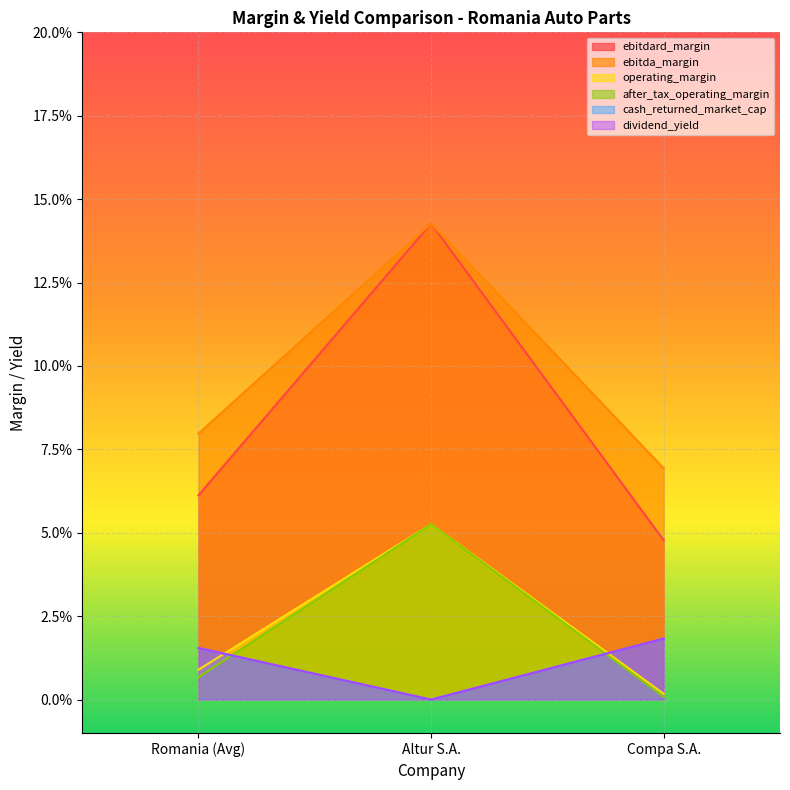

At how many categories does at least one series exceed 0?

3